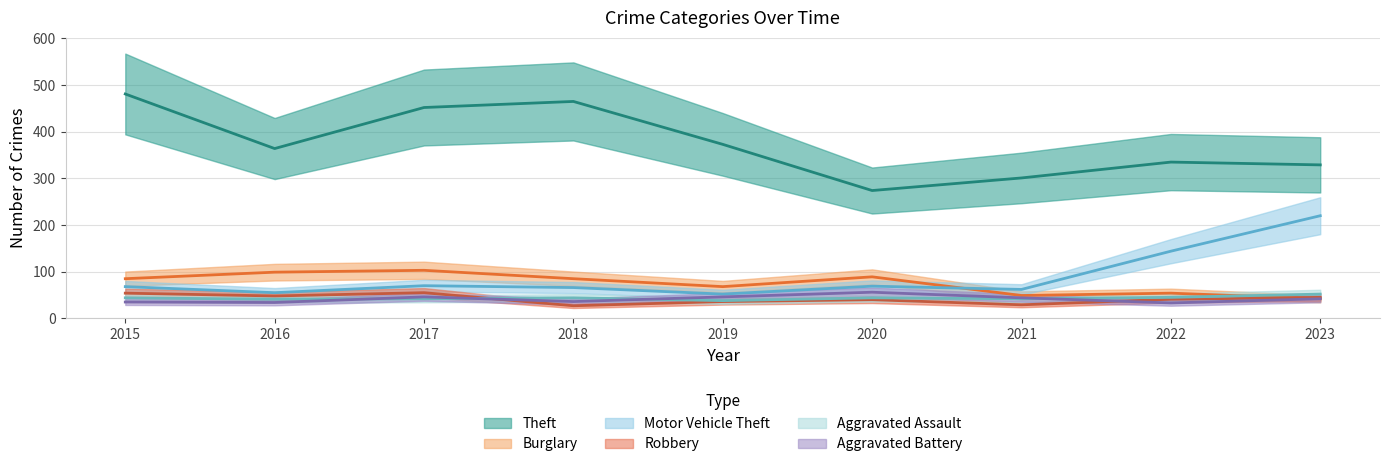

What is the difference between the highest and lowest values at 2021?

272